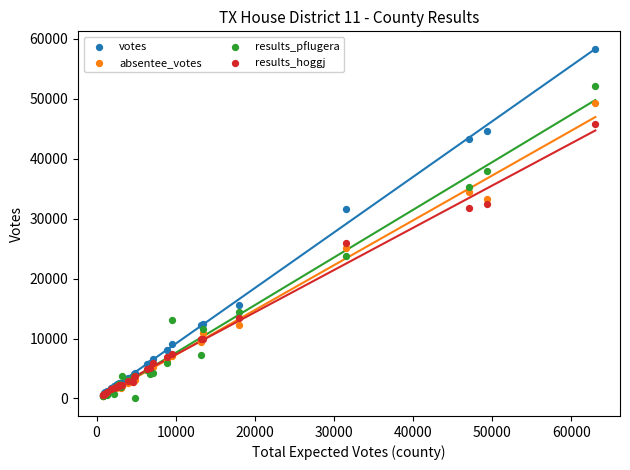

What are all the series names shown in the legend?

votes, absentee_votes, results_pflugera, results_hoggj